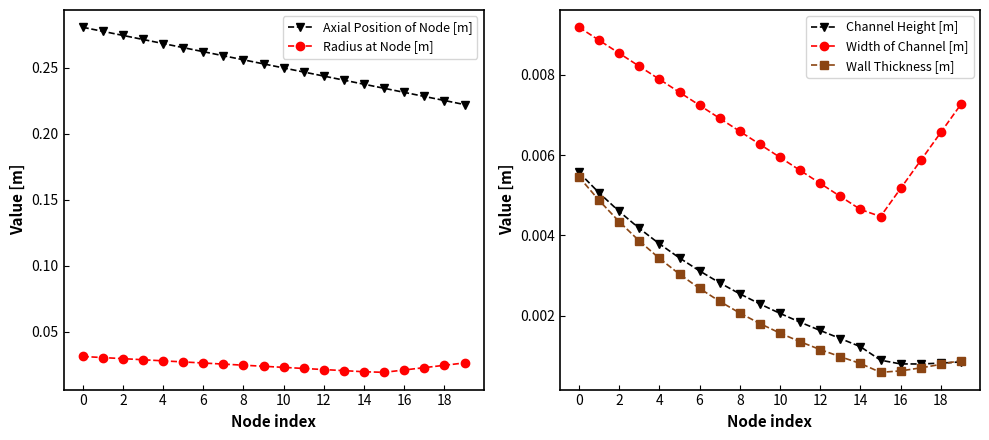

Which series has the largest total across all categories?

Axial Position of Node [m]